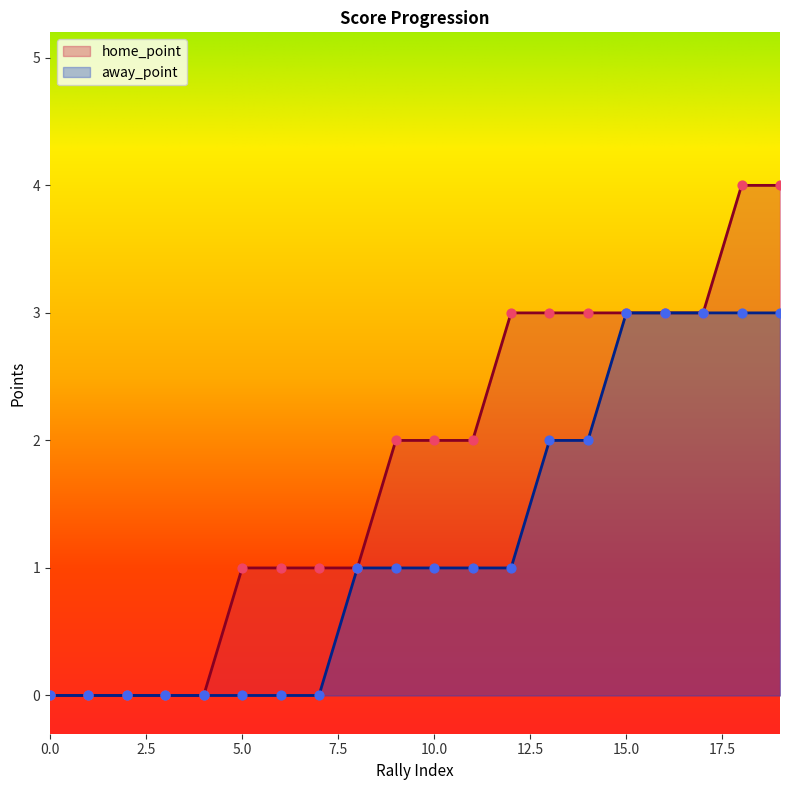

Which series has the largest total across all categories?

home_point